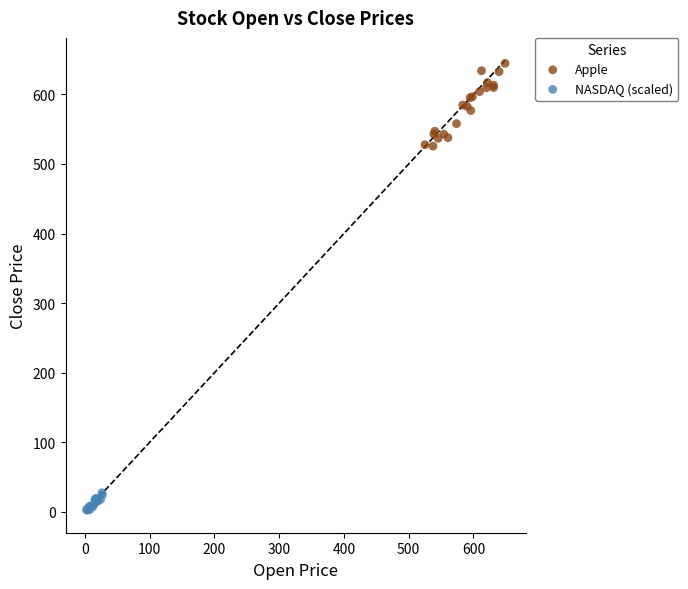

Which series contains the lowest Y value?

NASDAQ (scaled)